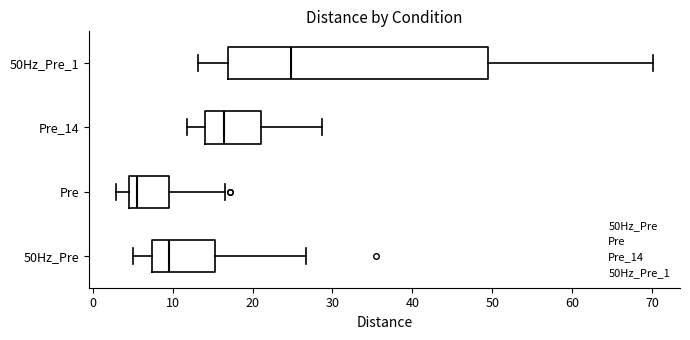

Reading bottom to top, transcribe this box plot: for each box, give where its median line is, the range the box spans, and where its two whiskers end, as read against the x-axis. The values are not printed on the chart, so give them approximately, as read against the axis.

50Hz_Pre: median 10, box 7 to 15, whiskers 5 to 27
Pre: median 6, box 5 to 10, whiskers 3 to 17
Pre_14: median 16, box 14 to 21, whiskers 12 to 29
50Hz_Pre_1: median 25, box 17 to 49, whiskers 13 to 70